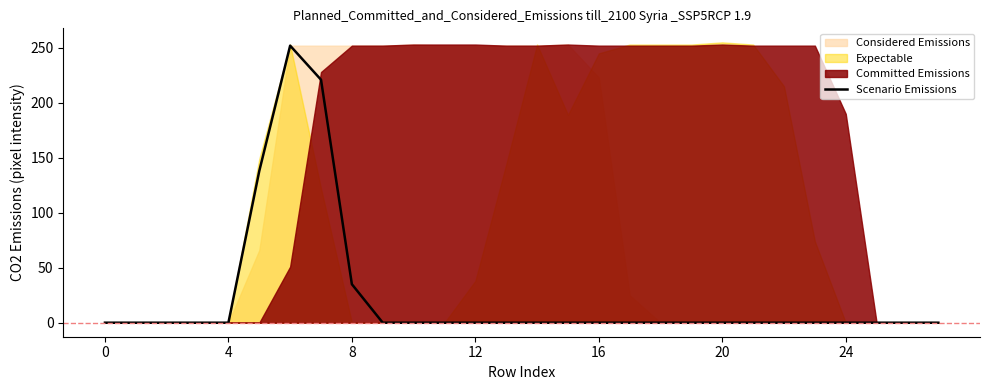

The Scenario Emissions series shows 0 at 12. True or false?

True